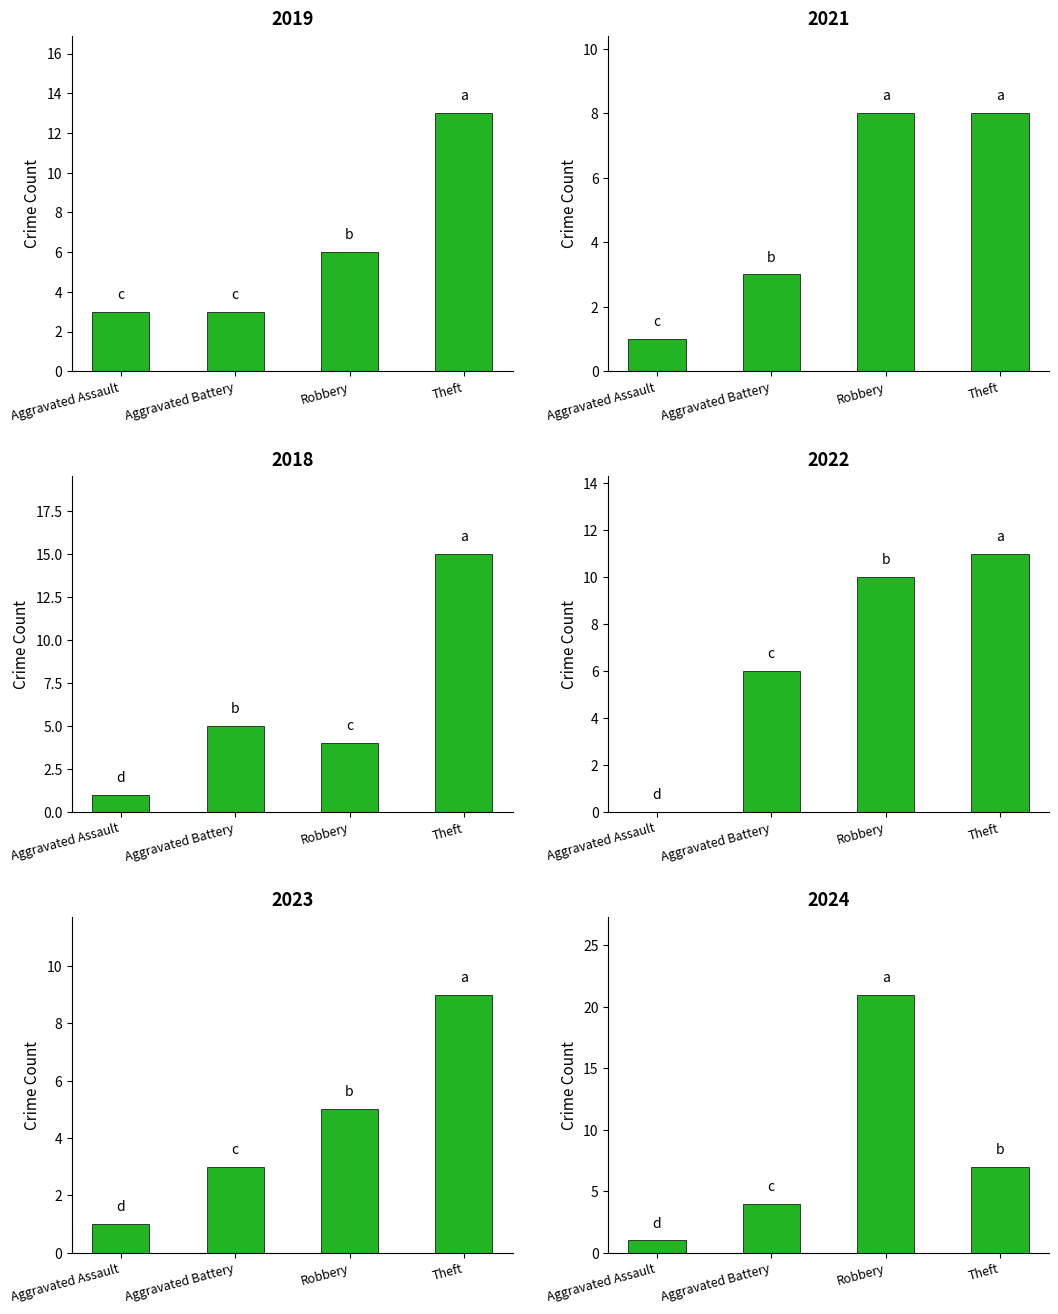

What is the label of the 2nd bar from the right?

Robbery